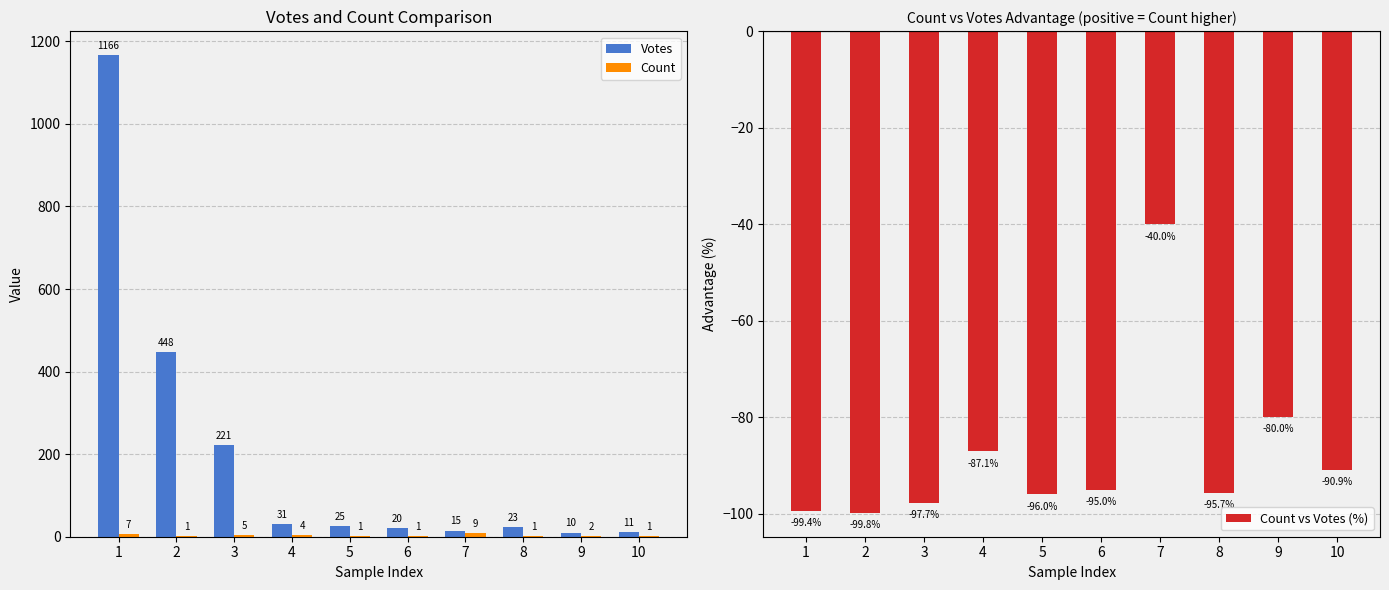

Reading right to left, list all the values displayed in this chart.

Votes: 11.0	10.0	23.0	15.0	20.0	25.0	31.0	221.0	448.0	1166.0
Count: 1.0	2.0	1.0	9.0	1.0	1.0	4.0	5.0	1.0	7.0
Count vs Votes (%): -90.9	-80.0	-95.7	-40.0	-95.0	-96.0	-87.1	-97.7	-99.8	-99.4